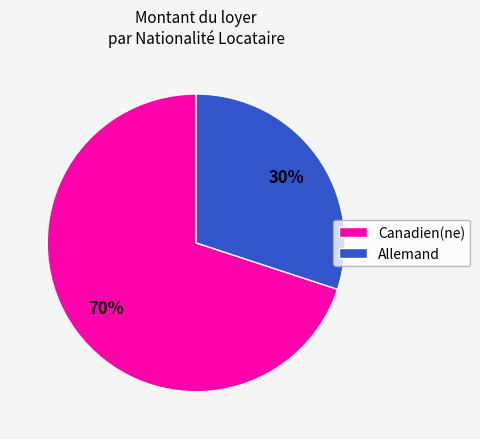

Rank the categories by value from lowest to highest.

Allemand, Canadien(ne)